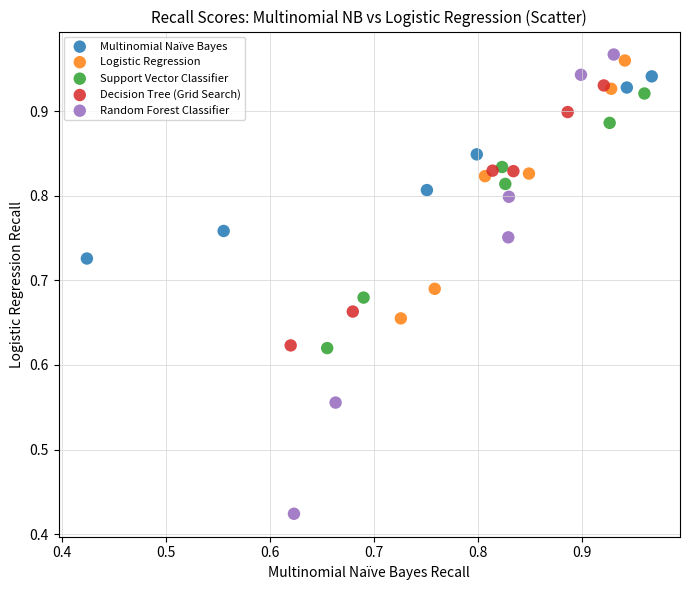

Which series contains the highest Y value?

Random Forest Classifier